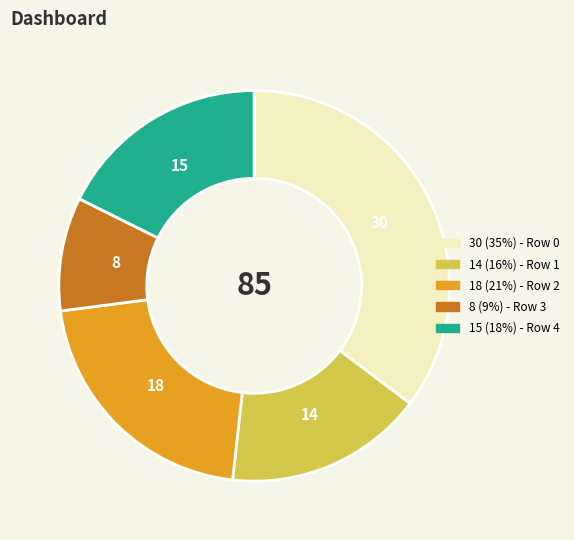

Is there any slice that represents more than half of the pie?

No